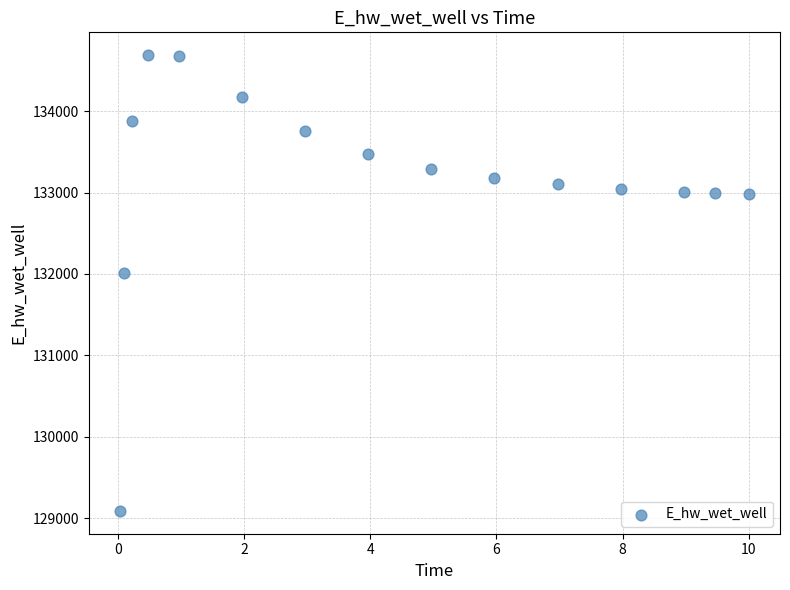

What Y value in the scatter plot is closest to 131889?

132010.8